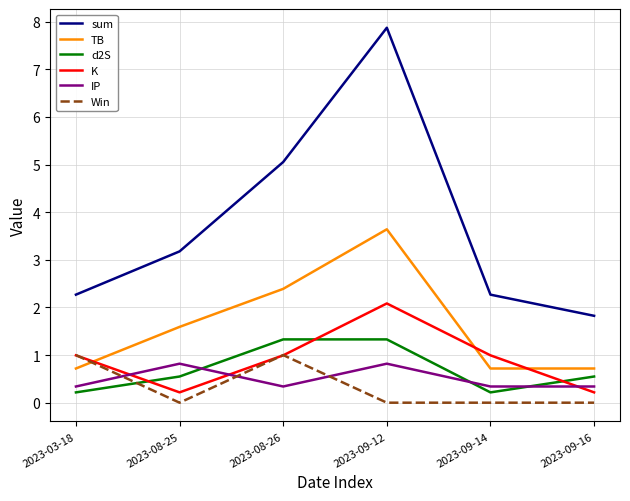

After their last crossing, which series has the higher values: TB or K?

TB